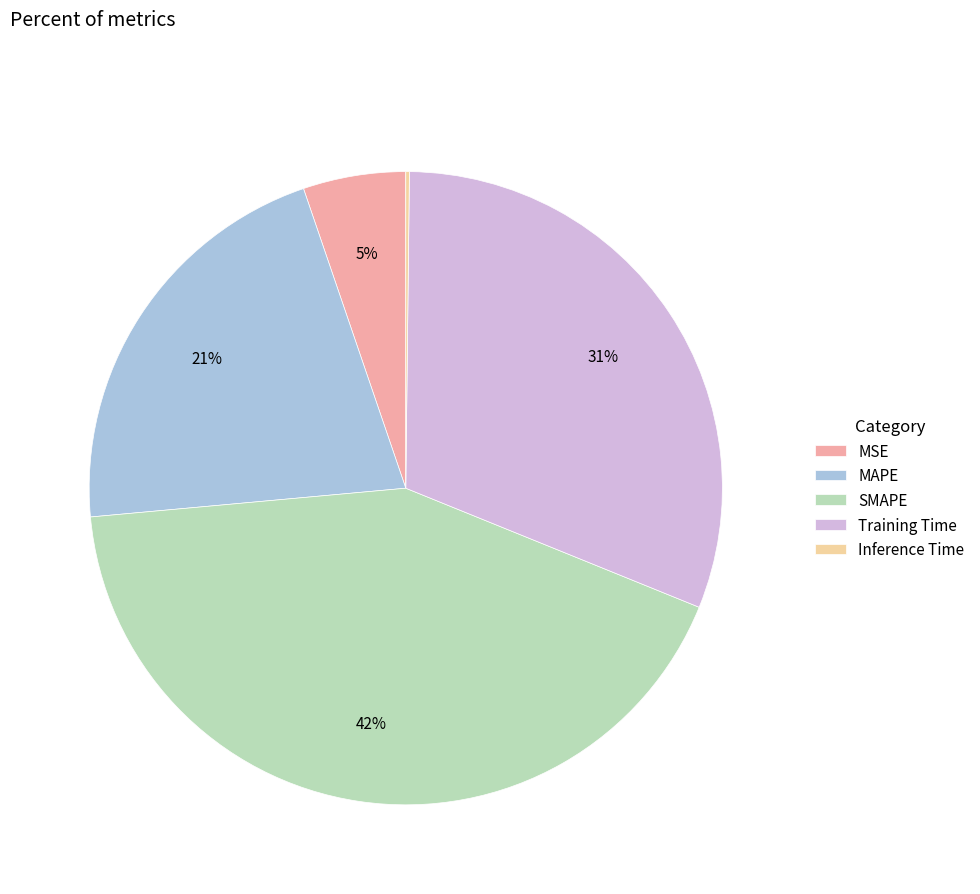

Which category has the biggest portion of the pie?

SMAPE